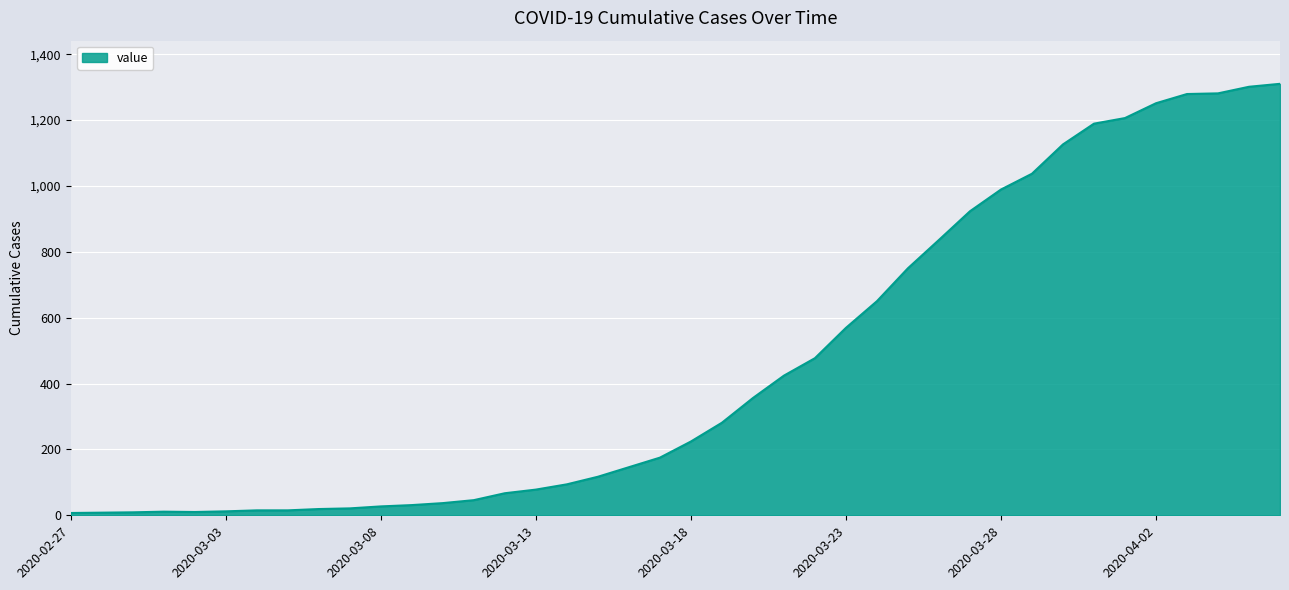

What is the difference between the maximum and minimum values?

1303